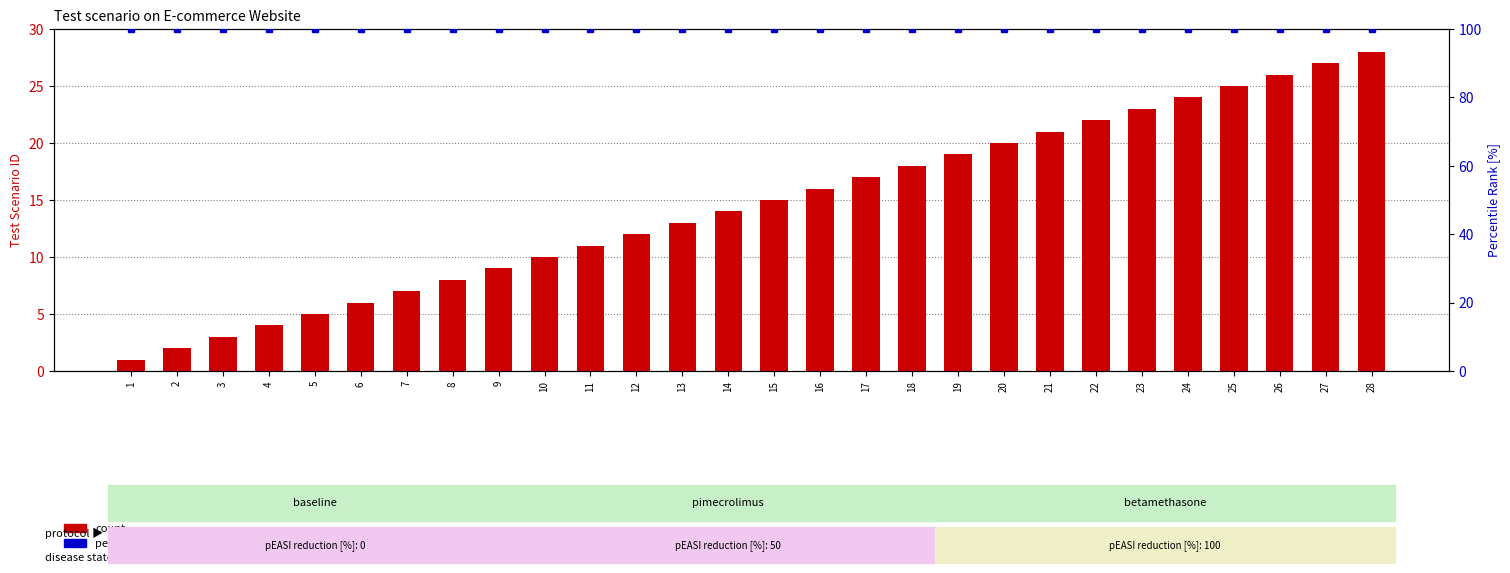

Reading right to left, what are all the values shown in this chart?

count: 28	27	26	25	24	23	22	21	20	19	18	17	16	15	14	13	12	11	10	9	8	7	6	5	4	3	2	1
percentile rank within the sample: 100	100	100	100	100	100	100	100	100	100	100	100	100	100	100	100	100	100	100	100	100	100	100	100	100	100	100	100